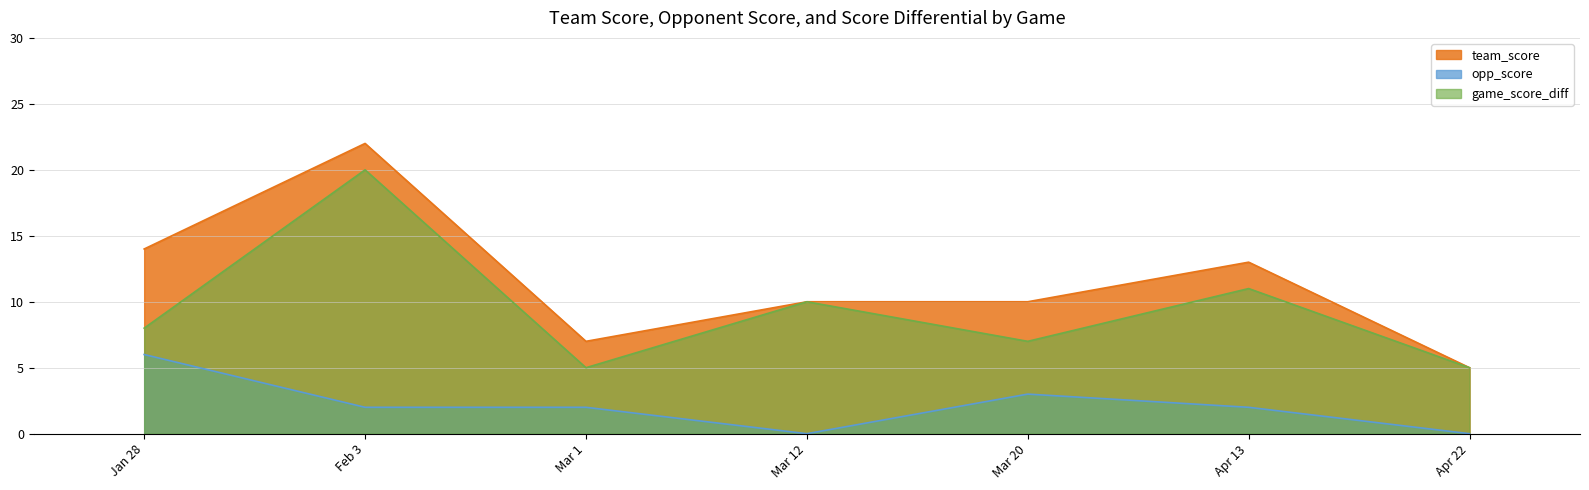

Between Jan 28 and Mar 1, which is larger?

Jan 28